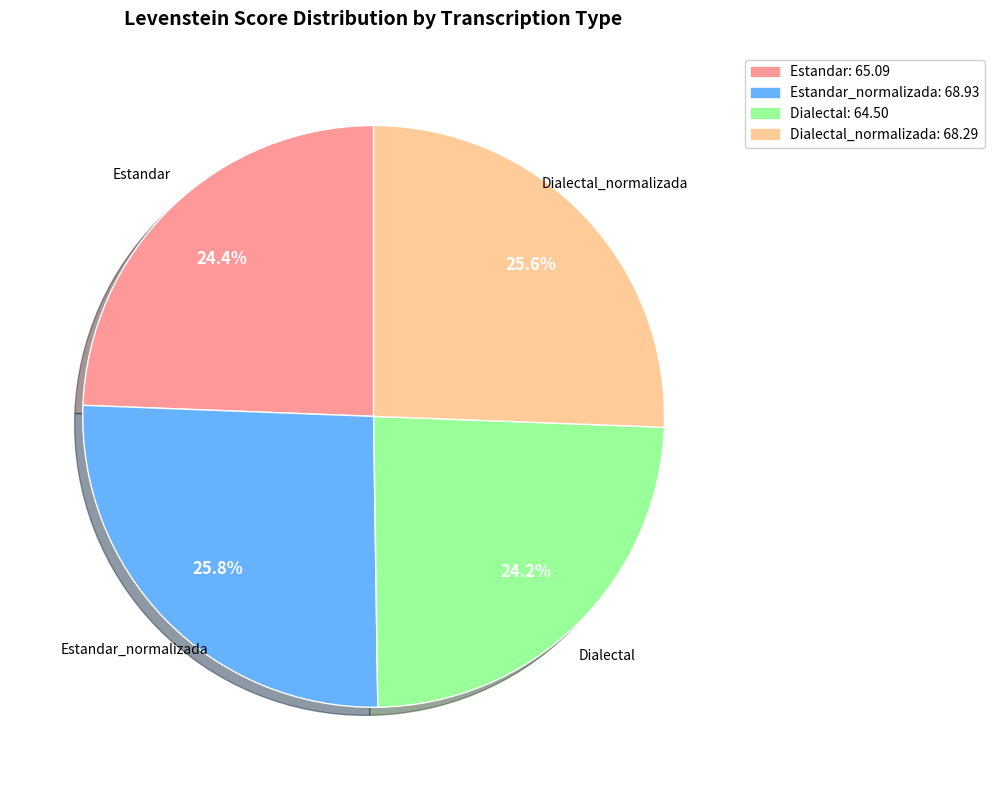

To the nearest percent, what is the average slice percentage?

25%